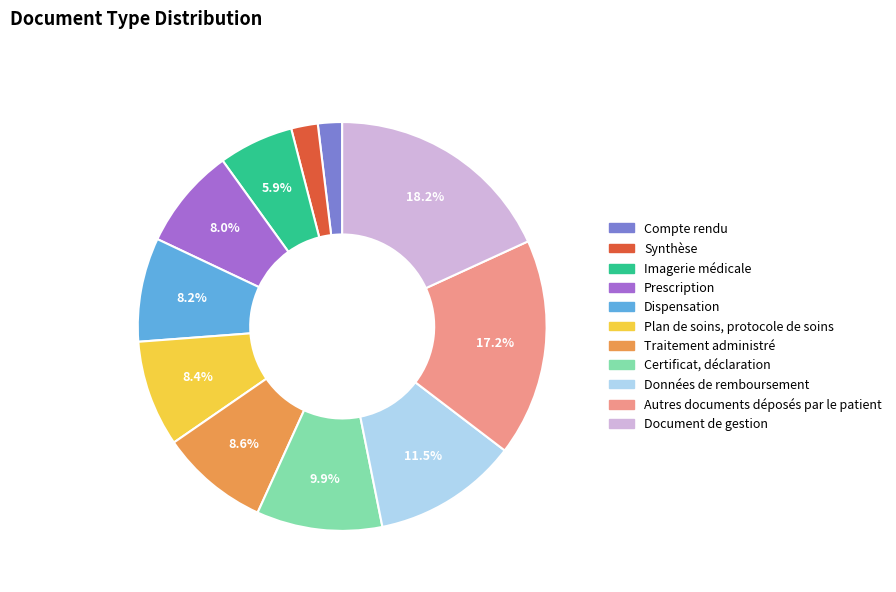

Is it true that Certificat, déclaration is 10% of the pie?

True